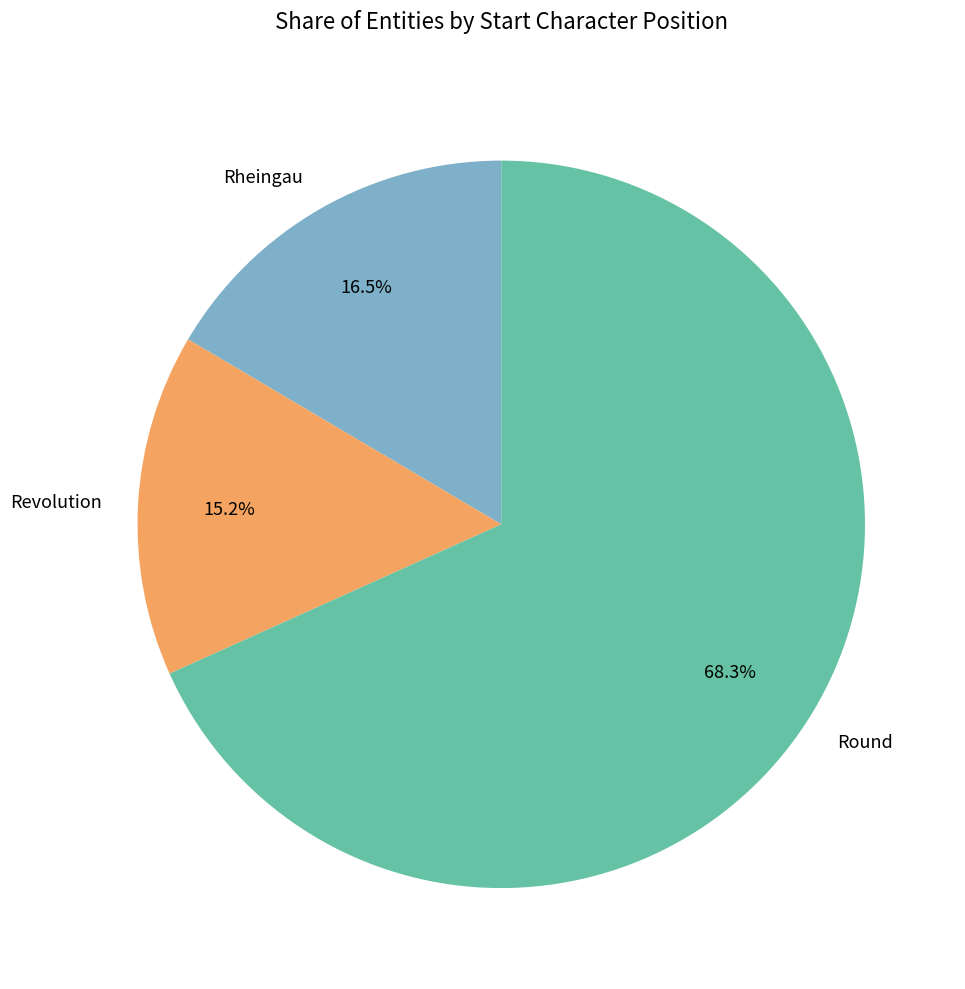

How many segments does this pie chart have?

3